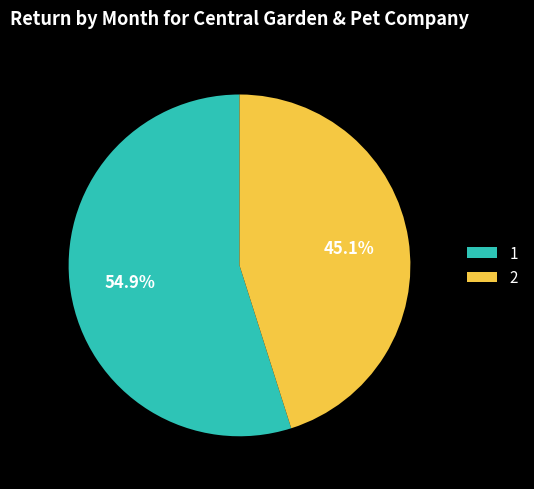

To the nearest percent, what is the average slice percentage?

50%